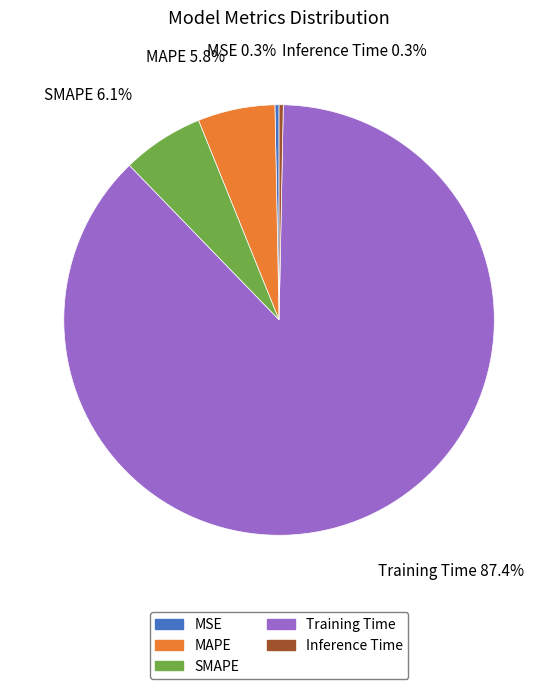

What percentage do Inference Time and Training Time together represent?

87.8%